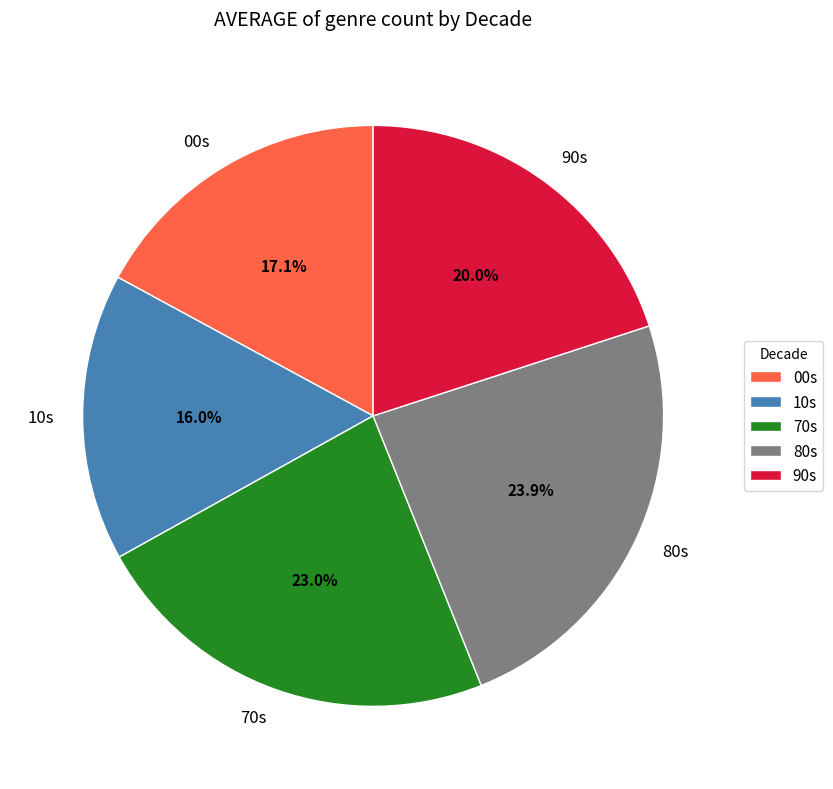

Count the number of slices in the pie.

5